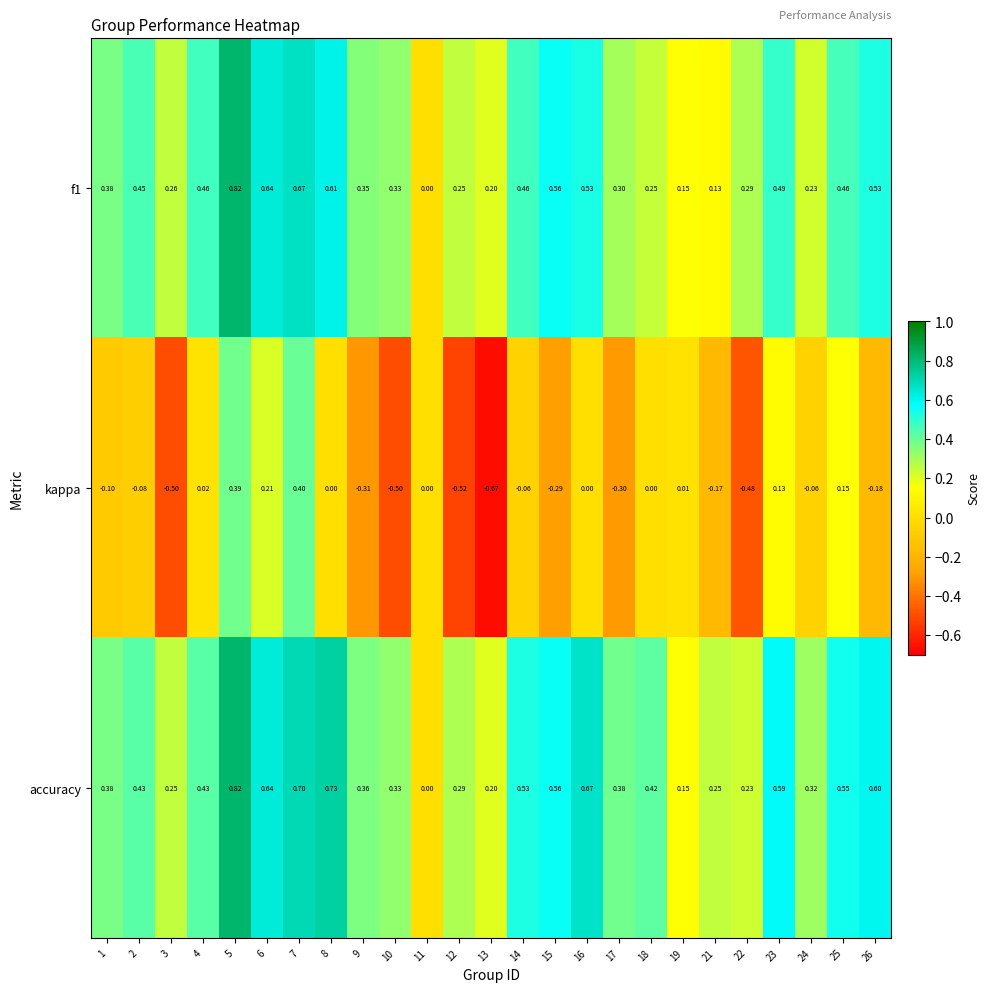

Which series has the largest range (max minus min)?

kappa